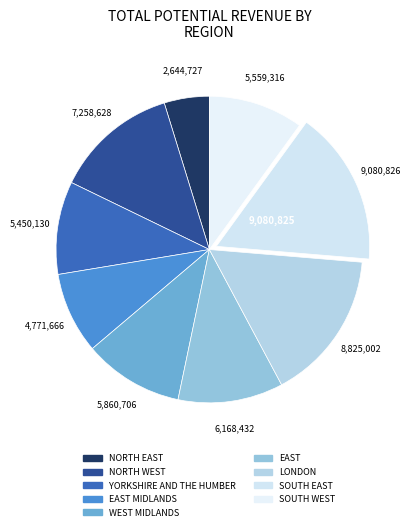

What is the largest slice in the pie chart?

SOUTH EAST